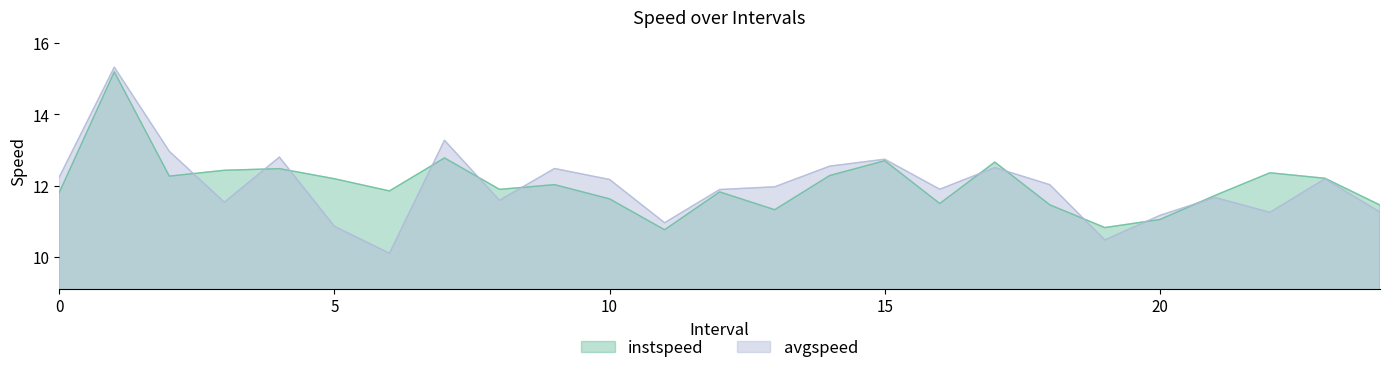

What is the difference between the highest and lowest values at 19?

0.3